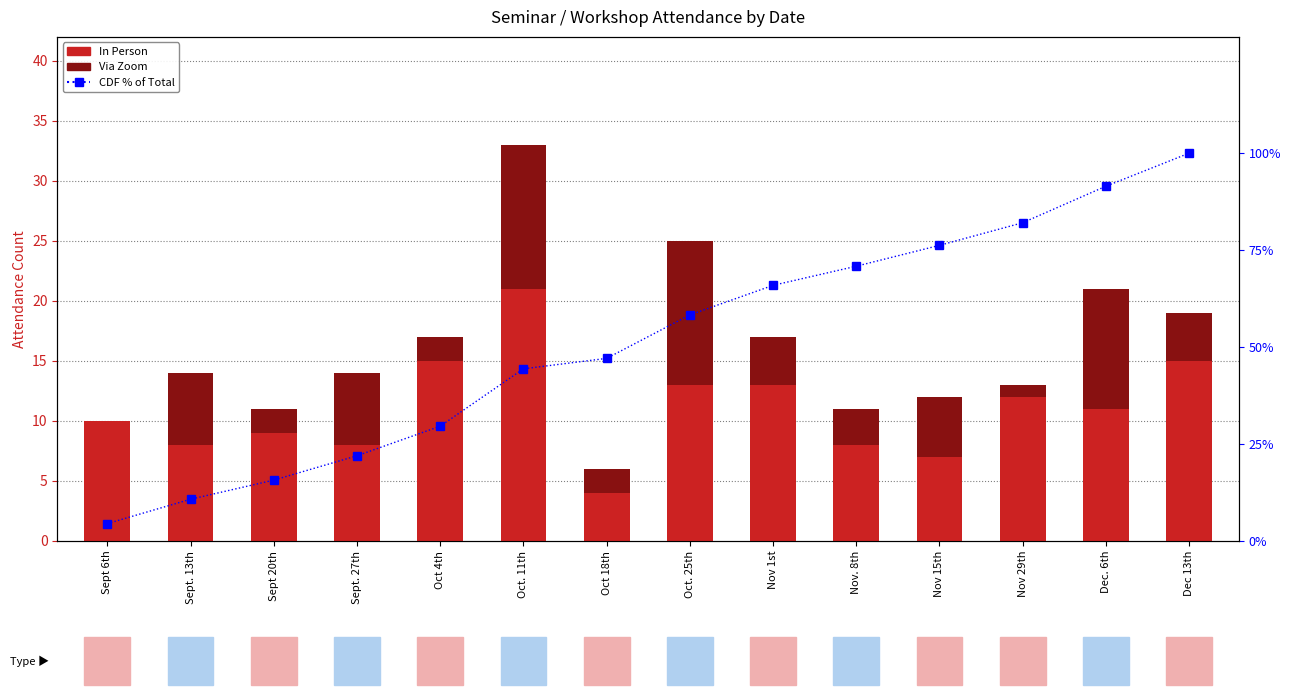

Is the value of Via Zoom at Oct. 11th greater than the value of CDF % of Total at Oct. 25th?

No